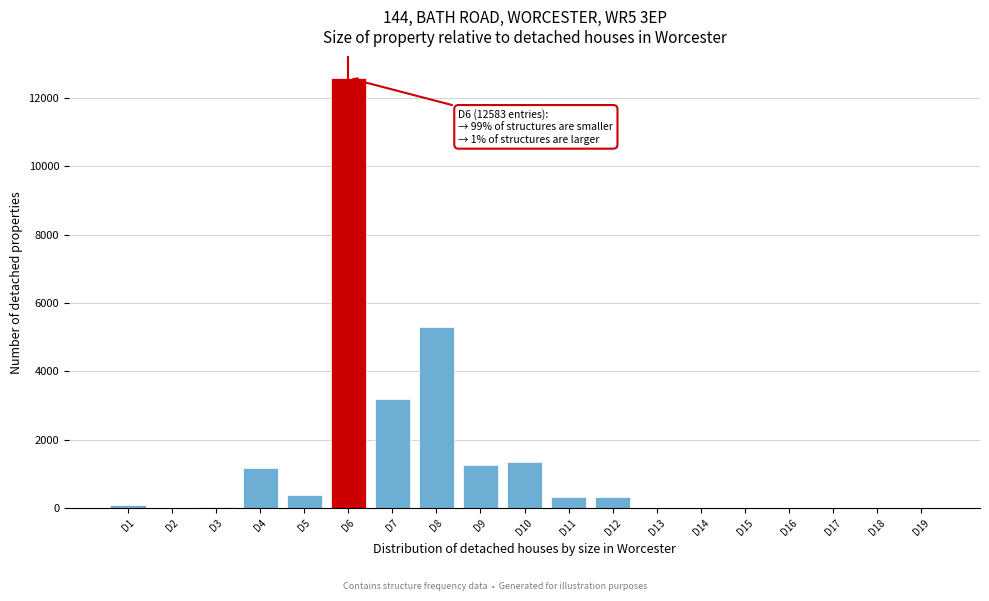

At which label is the value closest to 6291?

D8